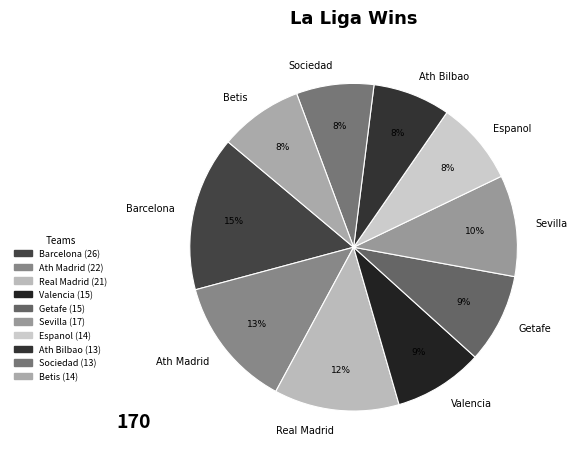

Is the sum of Real Madrid and Valencia greater than half?

No